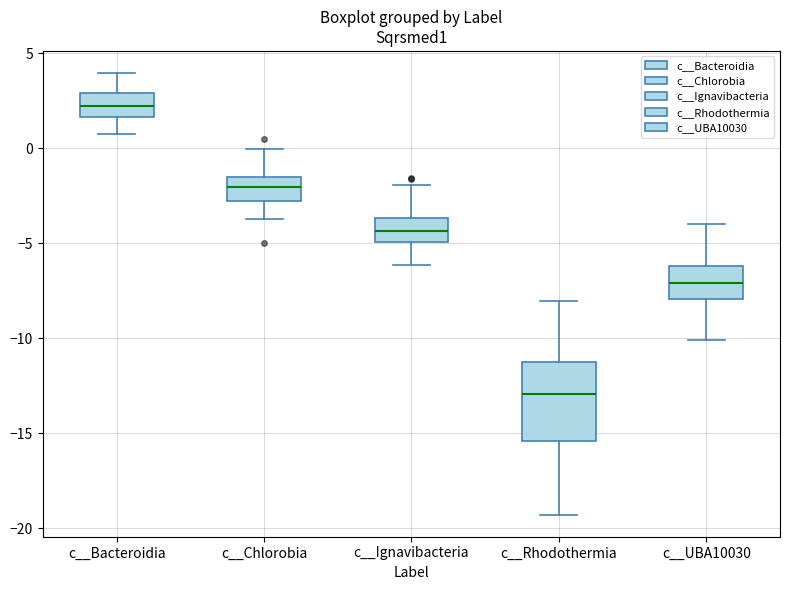

Where does the median line of the box for c__Ignavibacteria sit on the y-axis? The values are not printed on the chart, so give them approximately, as read against the axis.

-4.5